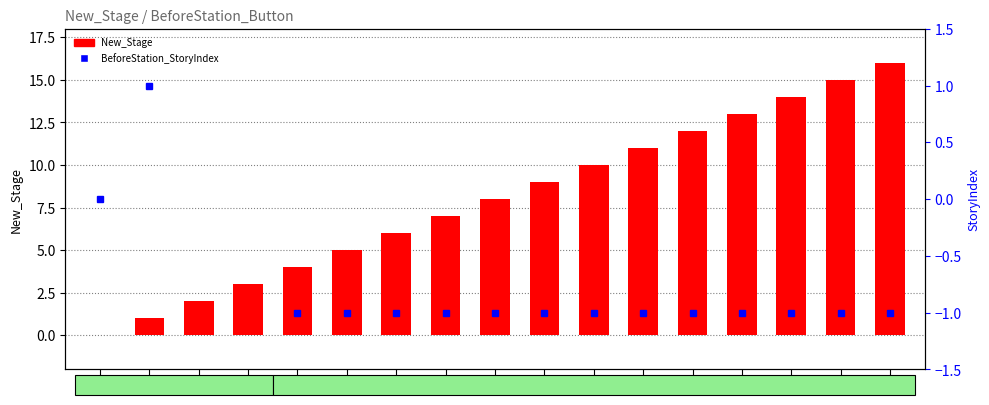

True or false: New_Stage has a value of 5 at 10.

False